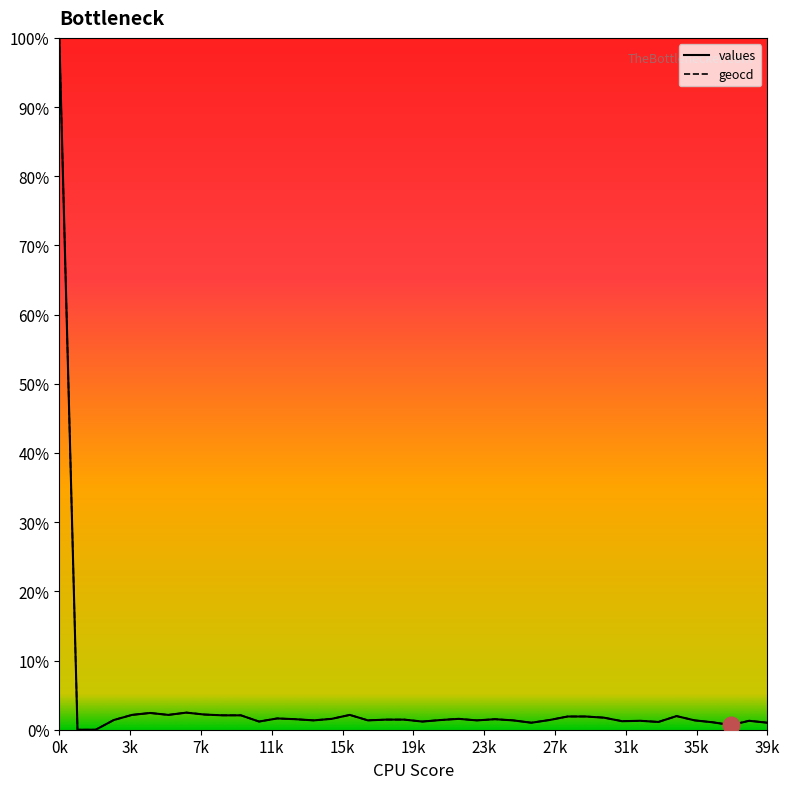

True or false: geocd and values cross at least once.

False